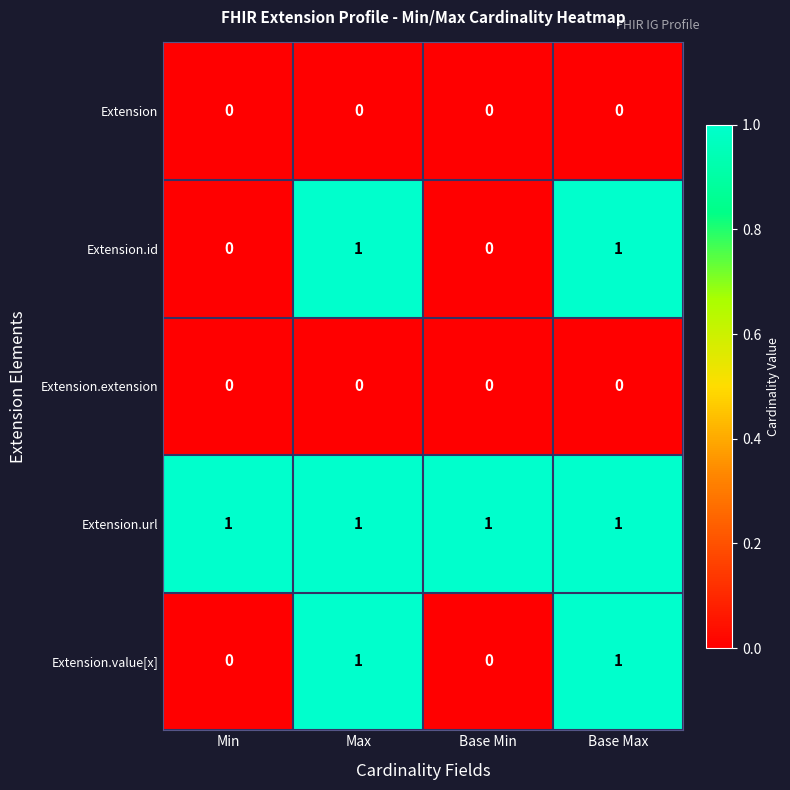

Is it true that Extension.value[x] equals 0 at Base Max?

False